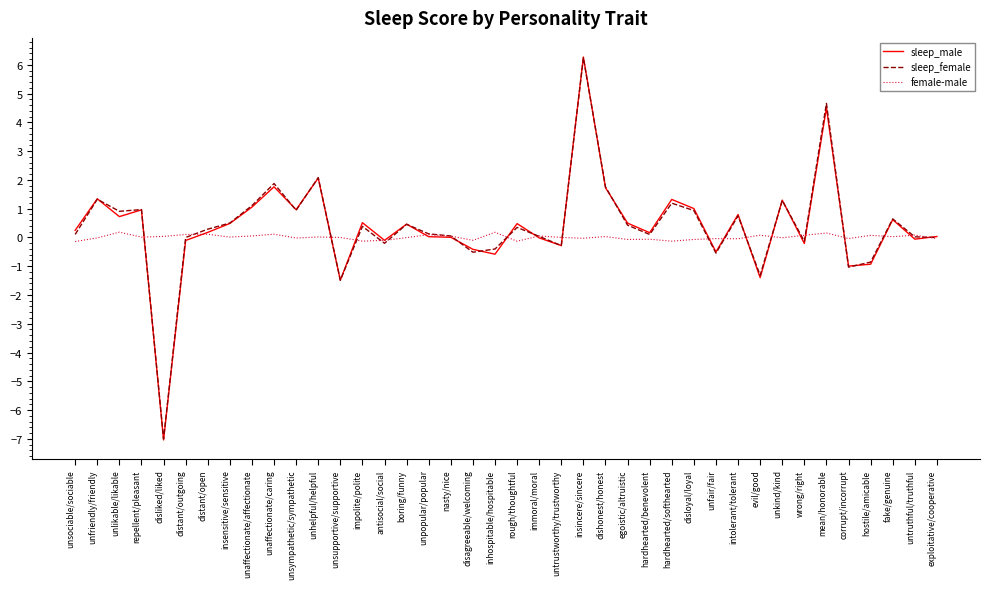

Which label corresponds to the smallest value in the chart?

disliked/liked